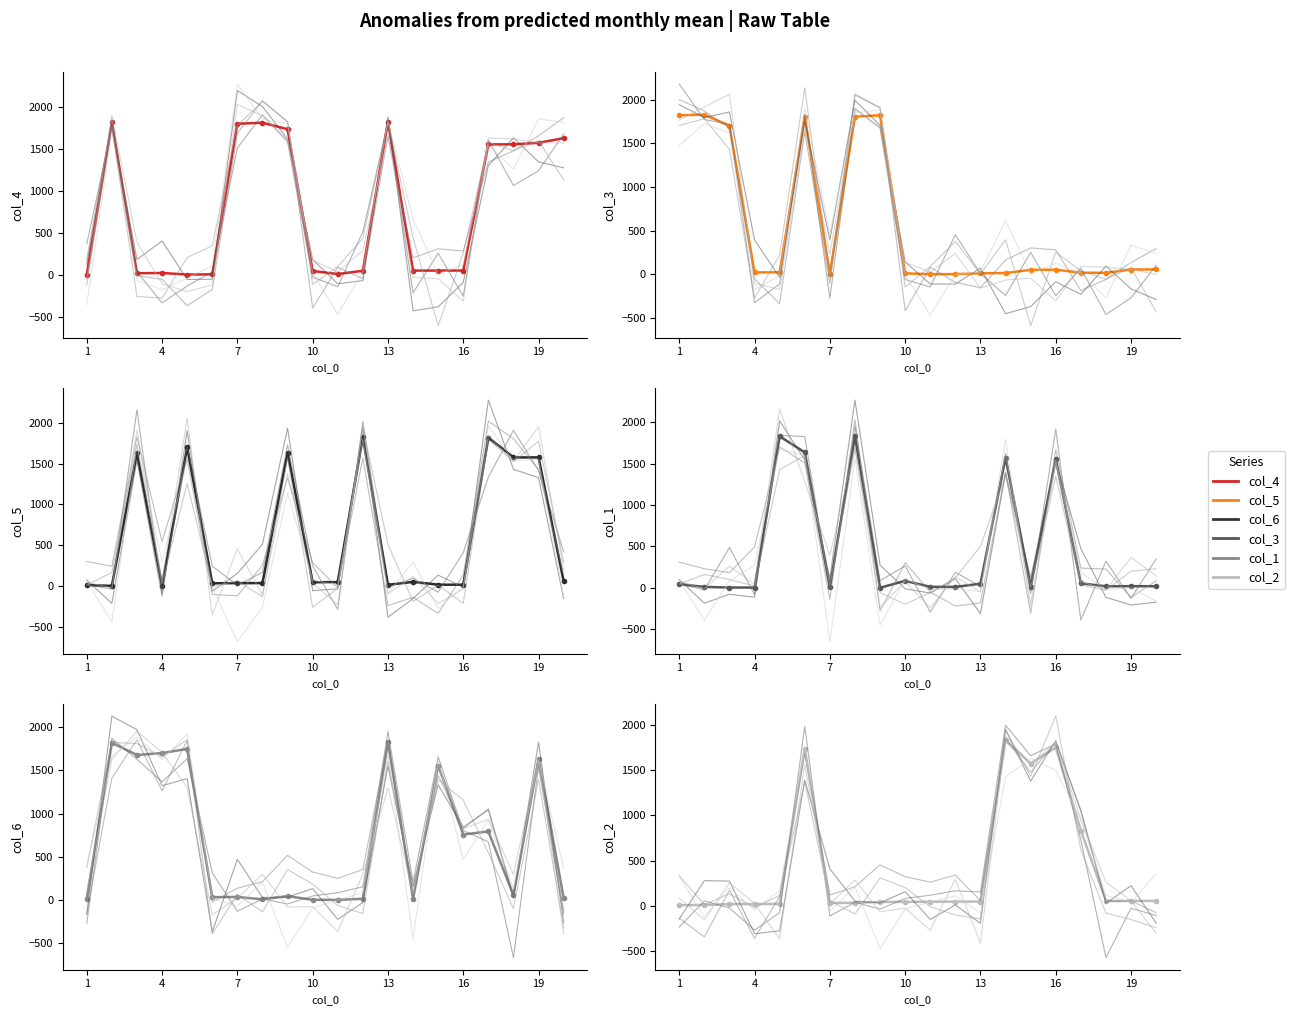

Which series has the largest total across all categories?

col_4